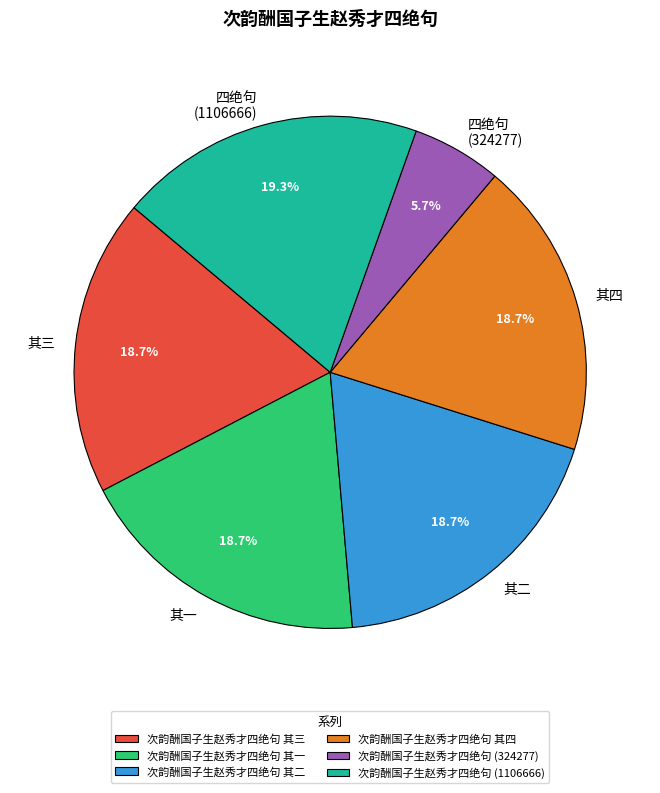

Is it true that 次韵酬国子生赵秀才四绝句 其四 is 13% of the pie?

False